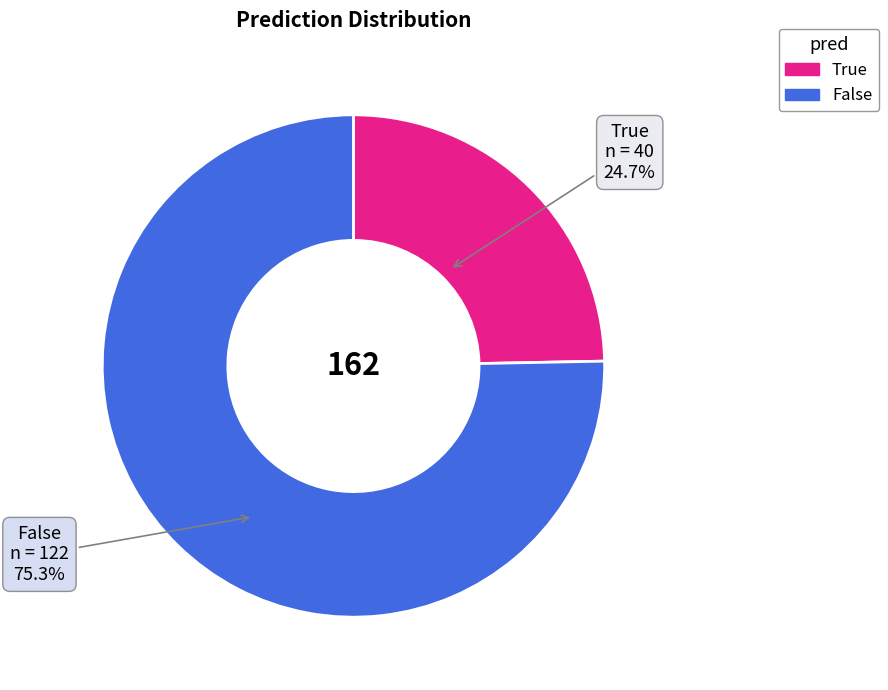

Do True and False together represent more than half of the pie?

Yes